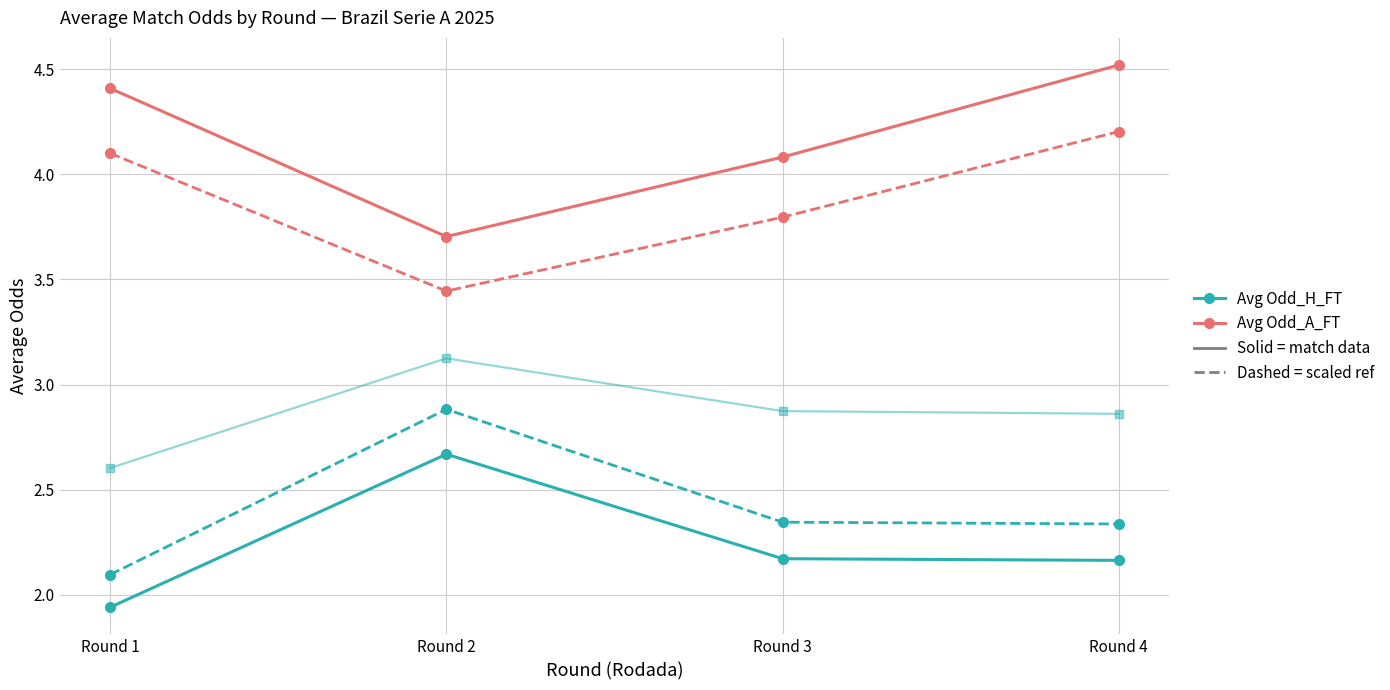

What is the difference between the highest and lowest values at Round 4?

2.4